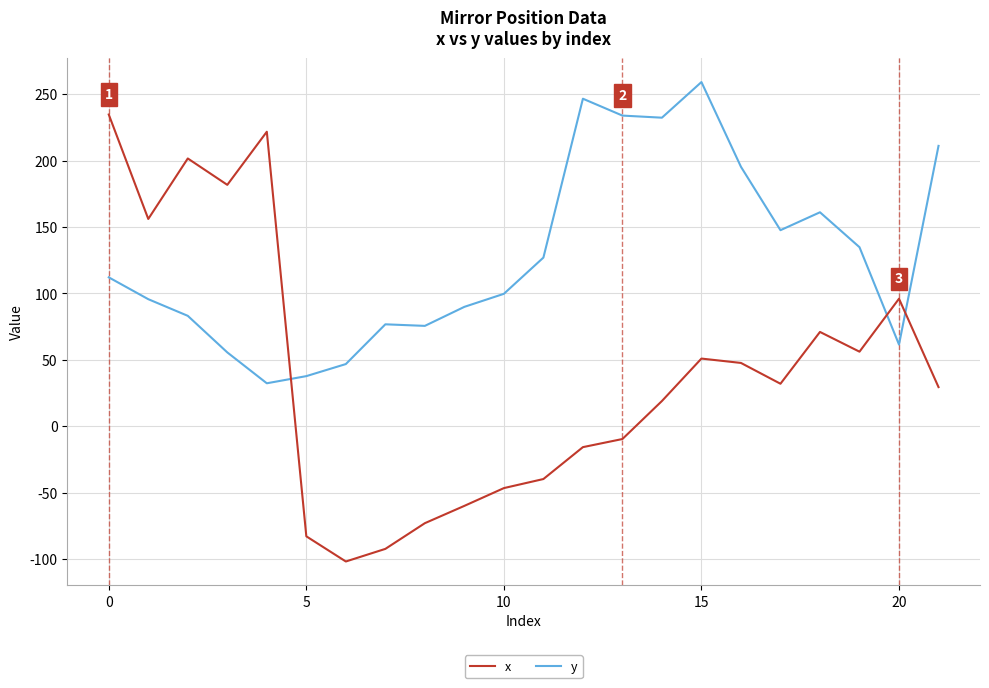

What is the sum of all y values?

2814.9